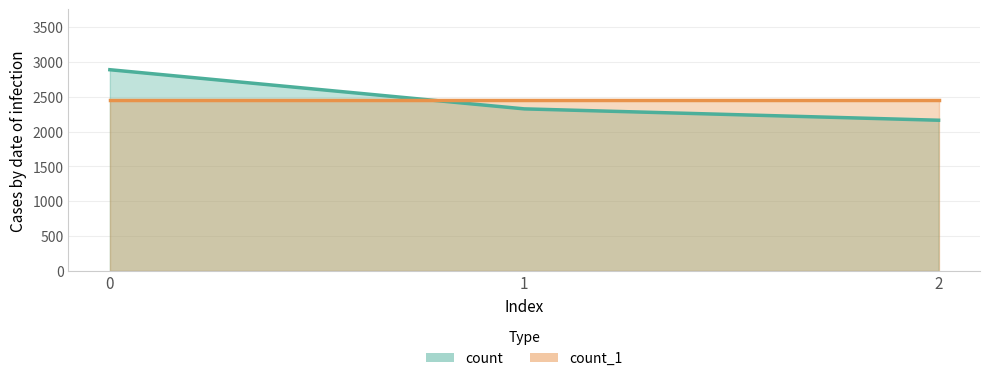

The value at 1 is 2326. True or false?

True